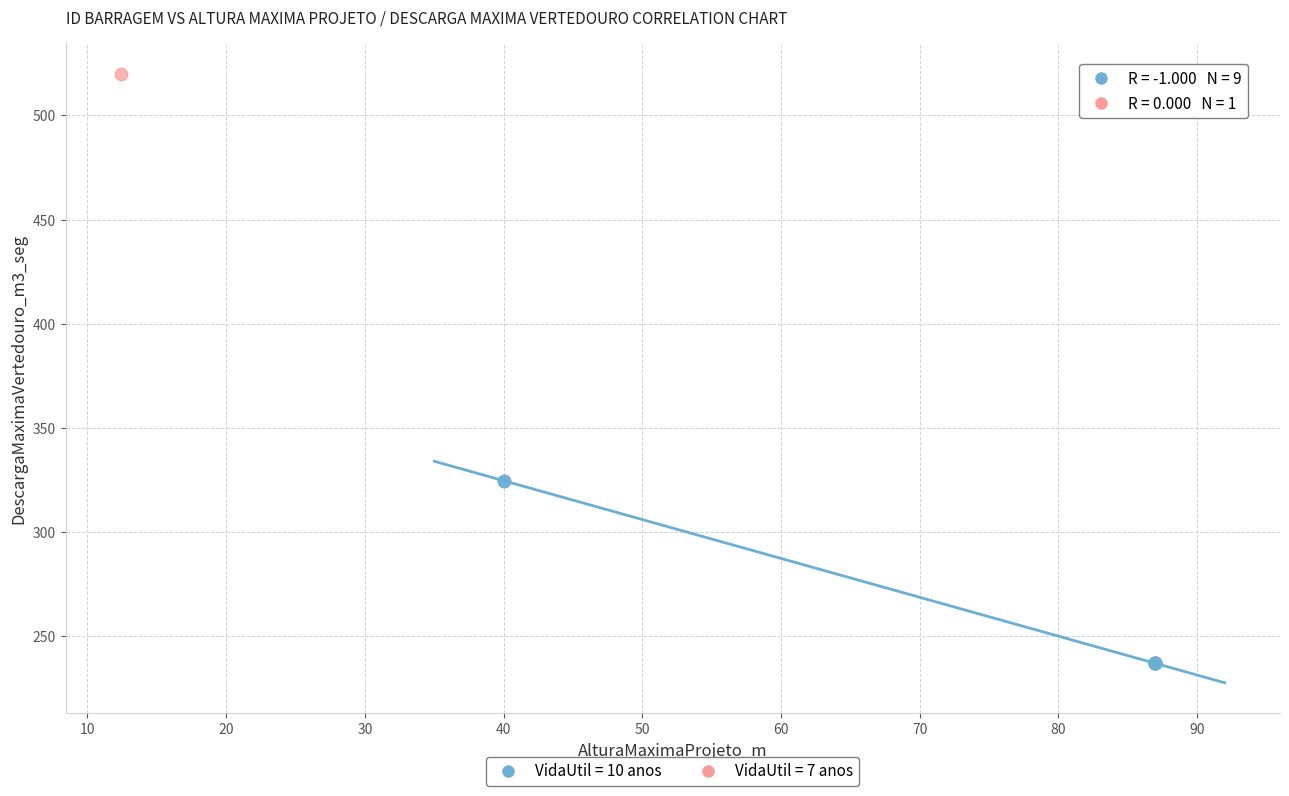

What are all the series names shown in the legend?

VidaUtil = 10 anos, VidaUtil = 7 anos